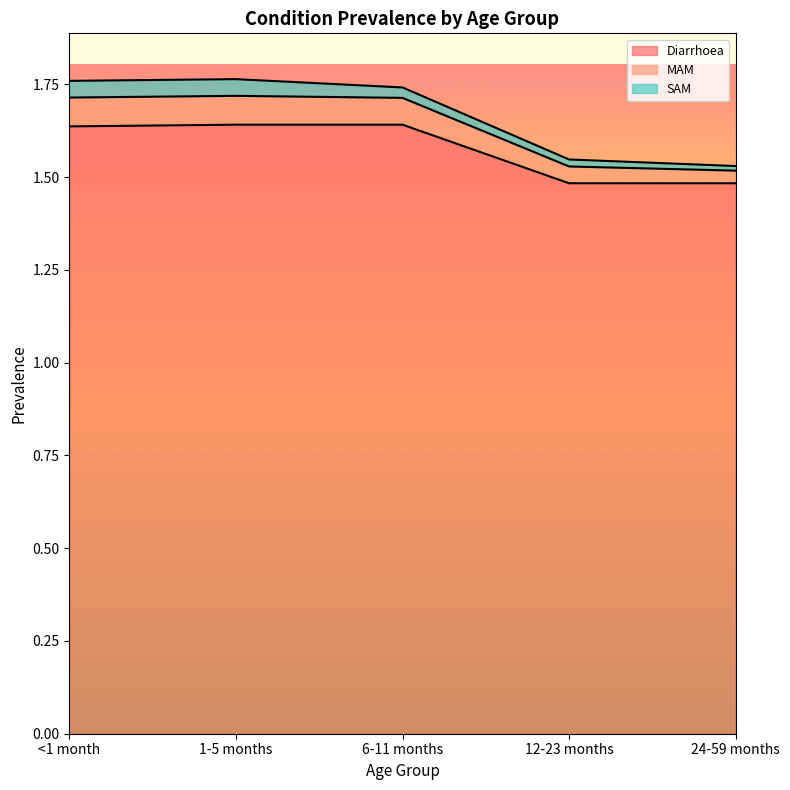

What is the lowest value of the Diarrhoea series?

1.5